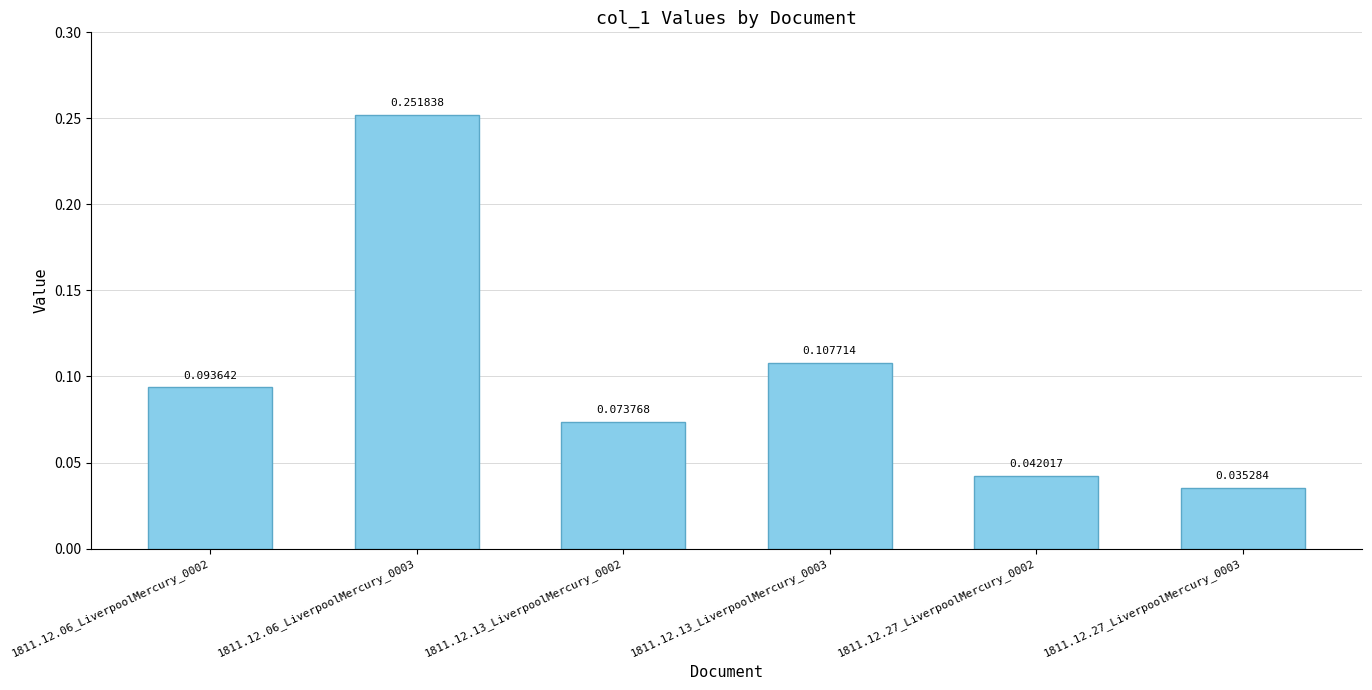

Count the number of categories in the chart.

6